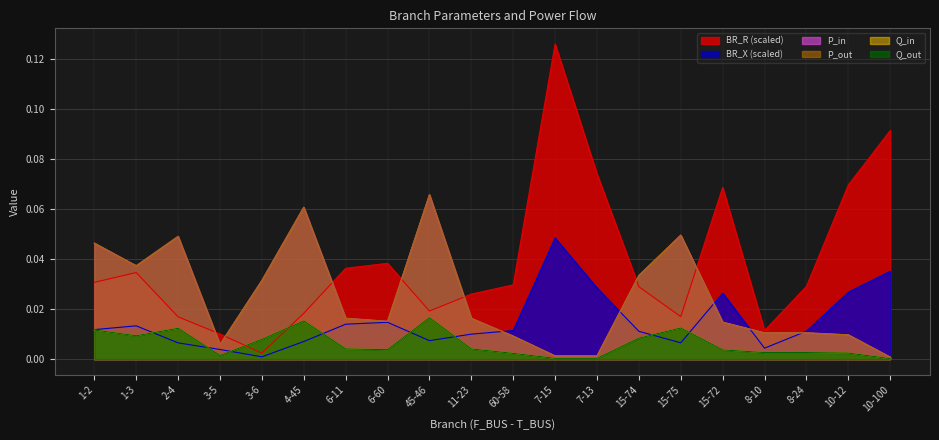

Reading left to right, list all the values displayed in this chart.

BR_R: 1-2=0.0	1-3=0.0	2-4=0.0	3-5=0.0	3-6=0.0	4-45=0.0	6-11=0.0	6-60=0.0	45-46=0.0	11-23=0.0	60-58=0.0	7-15=0.1	7-13=0.1	15-74=0.0	15-75=0.0	15-72=0.1	8-10=0.0	8-24=0.0	10-12=0.1	10-100=0.1
BR_X: 1-2=0.0	1-3=0.0	2-4=0.0	3-5=0.0	3-6=0.0	4-45=0.0	6-11=0.0	6-60=0.0	45-46=0.0	11-23=0.0	60-58=0.0	7-15=0.0	7-13=0.0	15-74=0.0	15-75=0.0	15-72=0.0	8-10=0.0	8-24=0.0	10-12=0.0	10-100=0.0
P_in: 1-2=0.0	1-3=0.0	2-4=0.0	3-5=0.0	3-6=0.0	4-45=0.1	6-11=0.0	6-60=0.0	45-46=0.1	11-23=0.0	60-58=0.0	7-15=0.0	7-13=0.0	15-74=0.0	15-75=0.0	15-72=0.0	8-10=0.0	8-24=0.0	10-12=0.0	10-100=0.0
P_out: 1-2=0.0	1-3=0.0	2-4=0.0	3-5=0.0	3-6=0.0	4-45=0.1	6-11=0.0	6-60=0.0	45-46=0.1	11-23=0.0	60-58=0.0	7-15=0.0	7-13=0.0	15-74=0.0	15-75=0.0	15-72=0.0	8-10=0.0	8-24=0.0	10-12=0.0	10-100=0.0
Q_in: 1-2=0.0	1-3=0.0	2-4=0.0	3-5=0.0	3-6=0.0	4-45=0.0	6-11=0.0	6-60=0.0	45-46=0.0	11-23=0.0	60-58=0.0	7-15=0.0	7-13=0.0	15-74=0.0	15-75=0.0	15-72=0.0	8-10=0.0	8-24=0.0	10-12=0.0	10-100=0.0
Q_out: 1-2=0.0	1-3=0.0	2-4=0.0	3-5=0.0	3-6=0.0	4-45=0.0	6-11=0.0	6-60=0.0	45-46=0.0	11-23=0.0	60-58=0.0	7-15=0.0	7-13=0.0	15-74=0.0	15-75=0.0	15-72=0.0	8-10=0.0	8-24=0.0	10-12=0.0	10-100=0.0